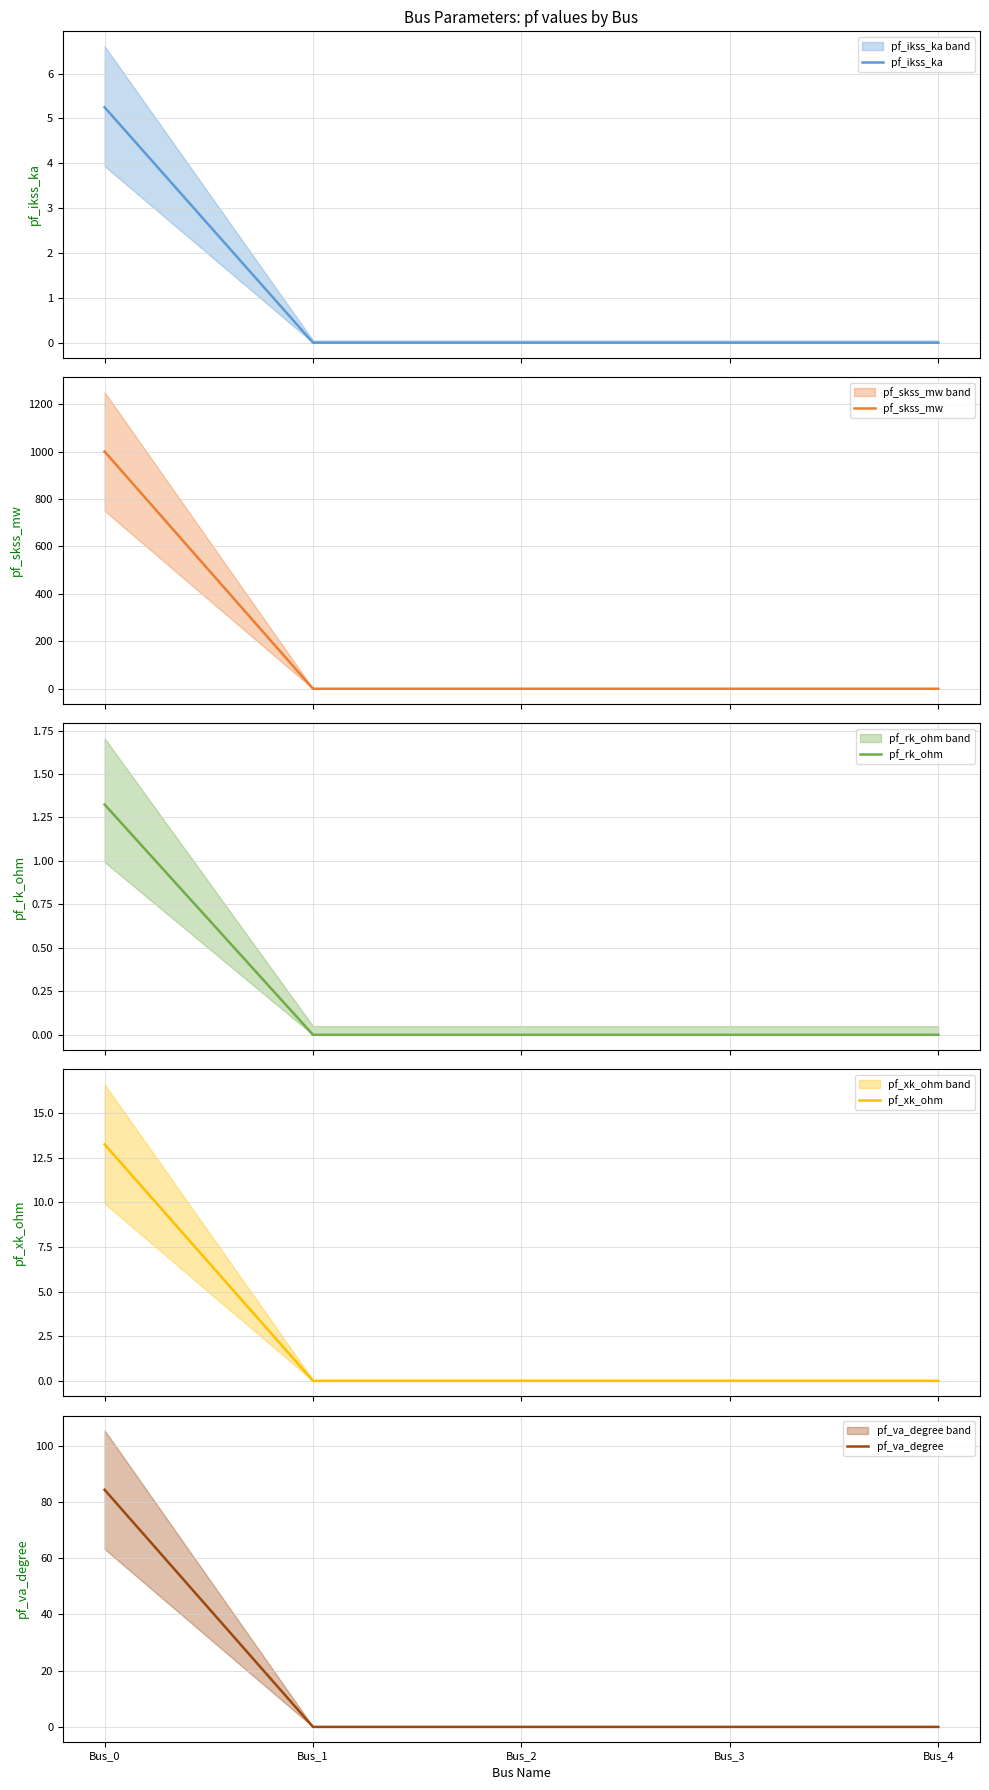

Reading left to right, what are all the values shown in this chart?

pf_ikss_ka: 5.2	0.0	0.0	0.0	0.0
pf_skss_mw: 1000.0	0.0	0.0	0.0	0.0
pf_rk_ohm: 1.3	0.0	0.0	0.0	0.0
pf_xk_ohm: 13.2	0.0	0.0	0.0	0.0
pf_va_degree: 84.3	0.0	0.0	0.0	0.0